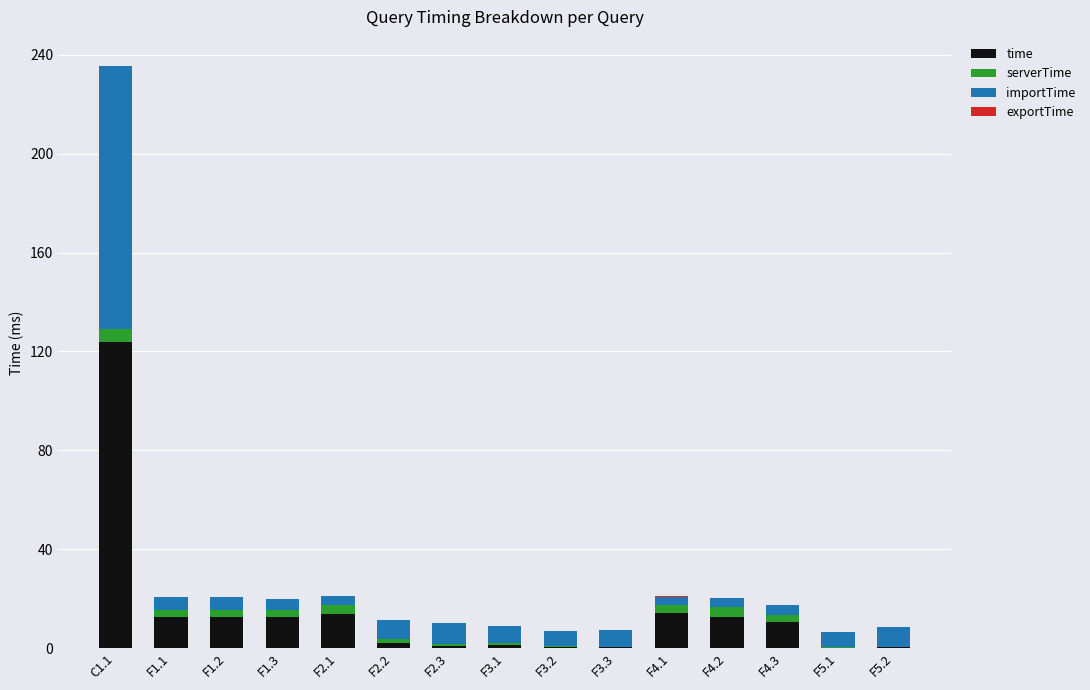

Does the chart contain stacked bars?

Yes